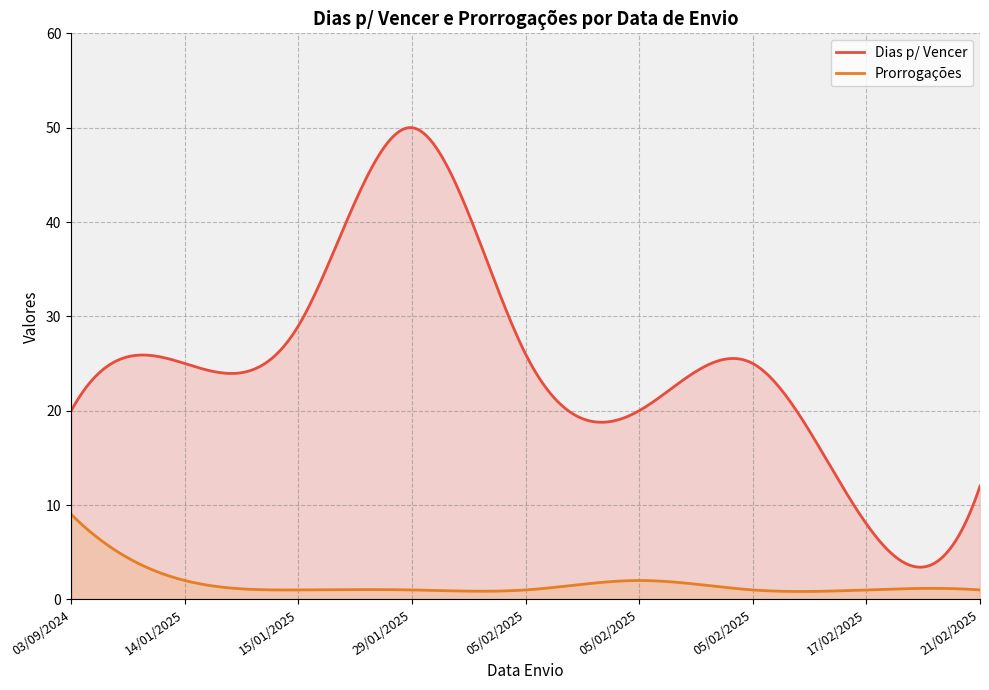

Between 21/02/2025 and 29/01/2025, which is larger?

29/01/2025